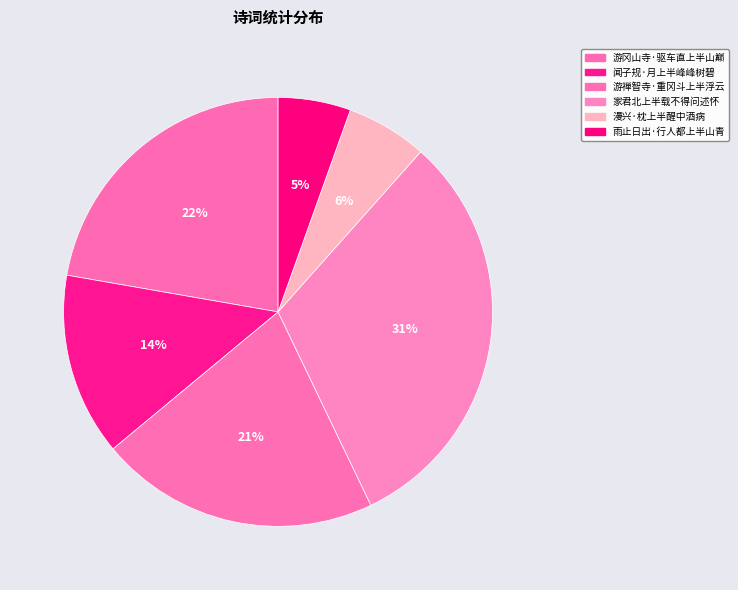

Is it true that 雨止日出·行人都上半山青 is 20% of the pie?

False